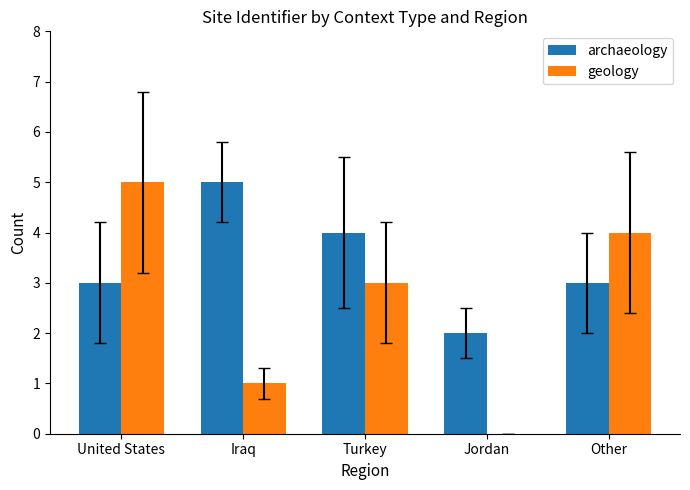

Which series has the largest total across all categories?

archaeology